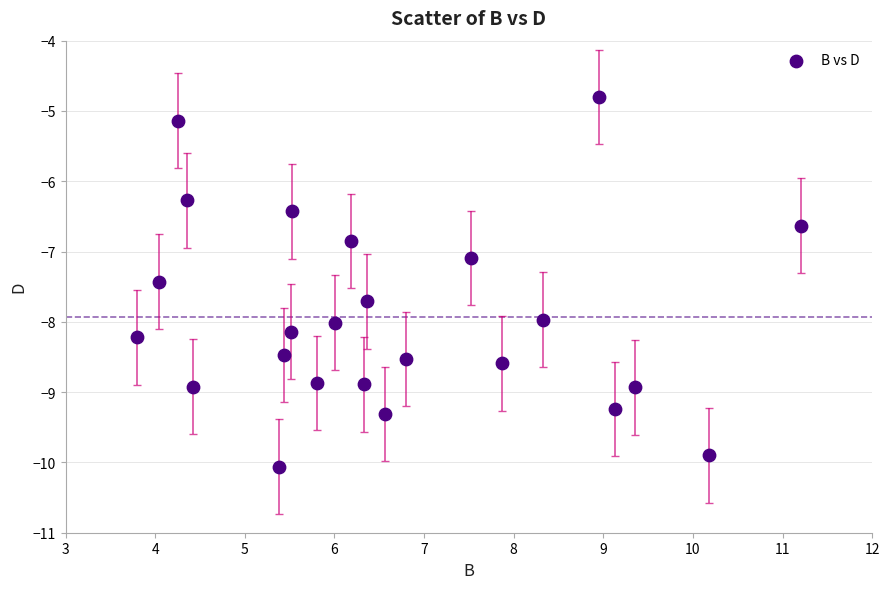

What is the range of Y values (max minus min)?

5.3